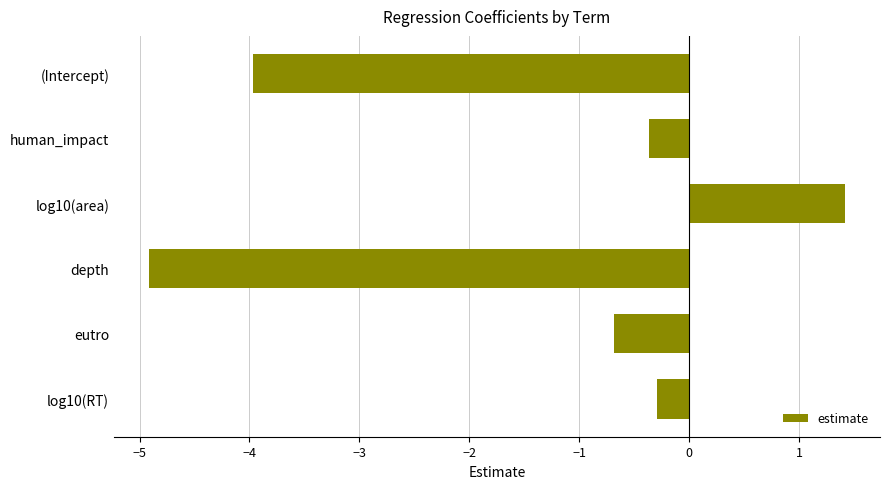

True or false: the data shows -0.4 at human_impact.

True